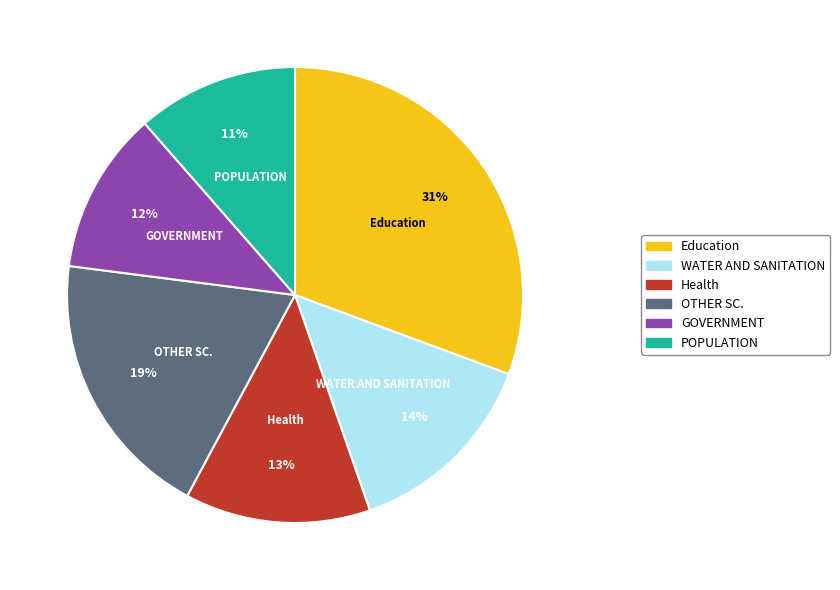

To the nearest percent, what is the average slice percentage?

17%